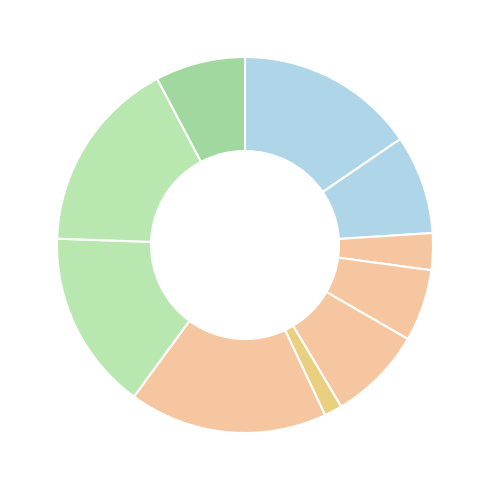

Count the number of slices in the pie.

10